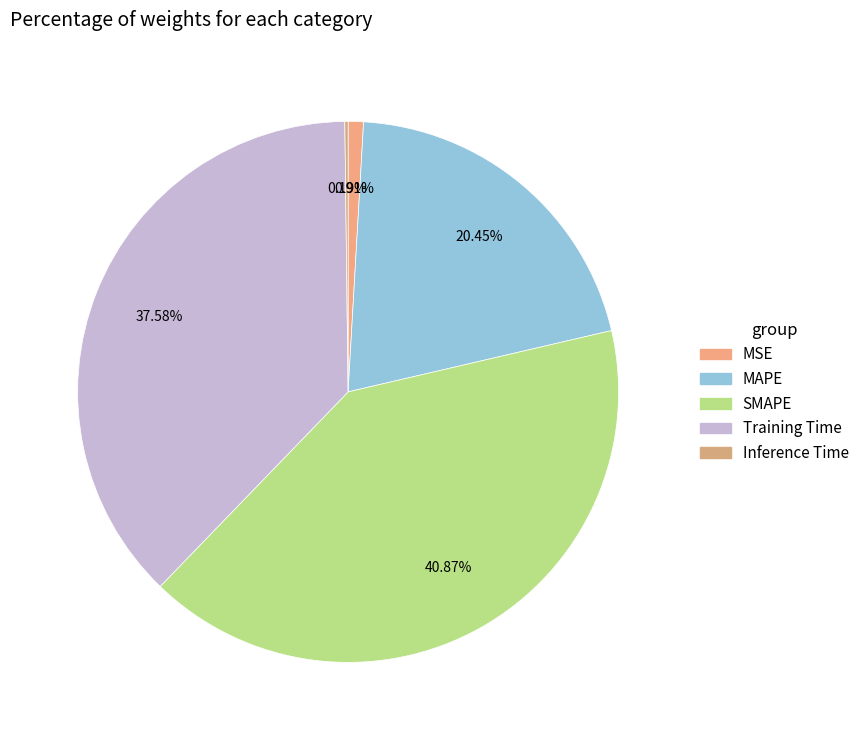

How much of the chart is everything except MAPE?

79.6%